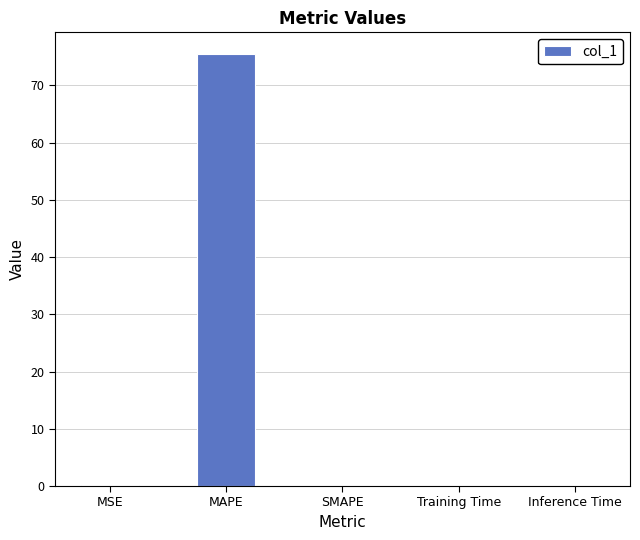

What is the sum of all values?

75.6